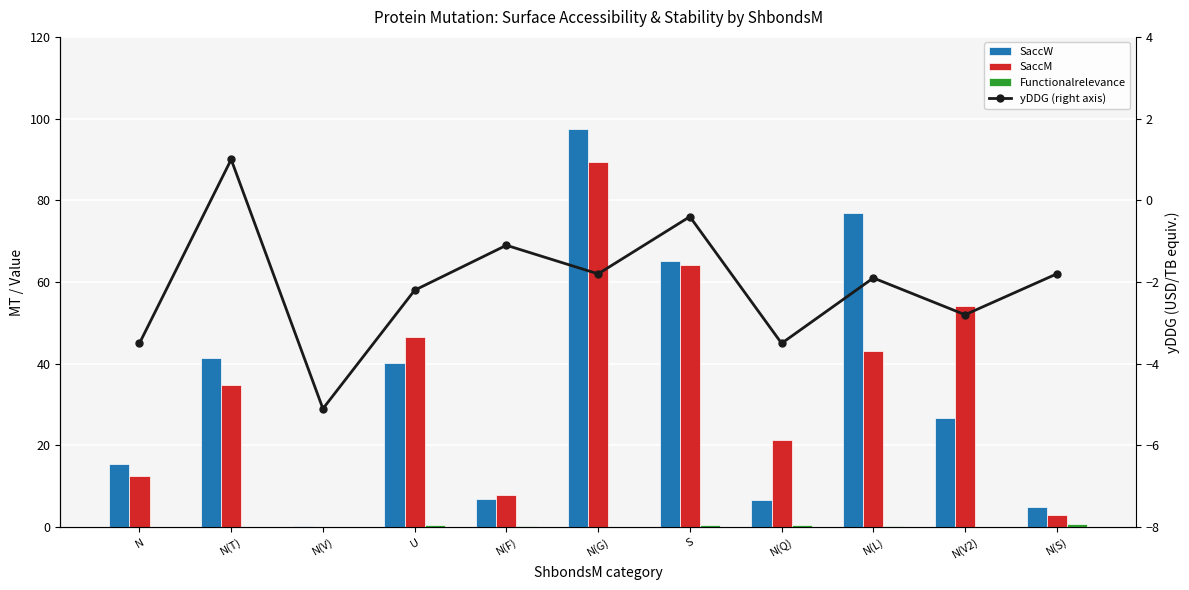

How many groups of bars are there?

11